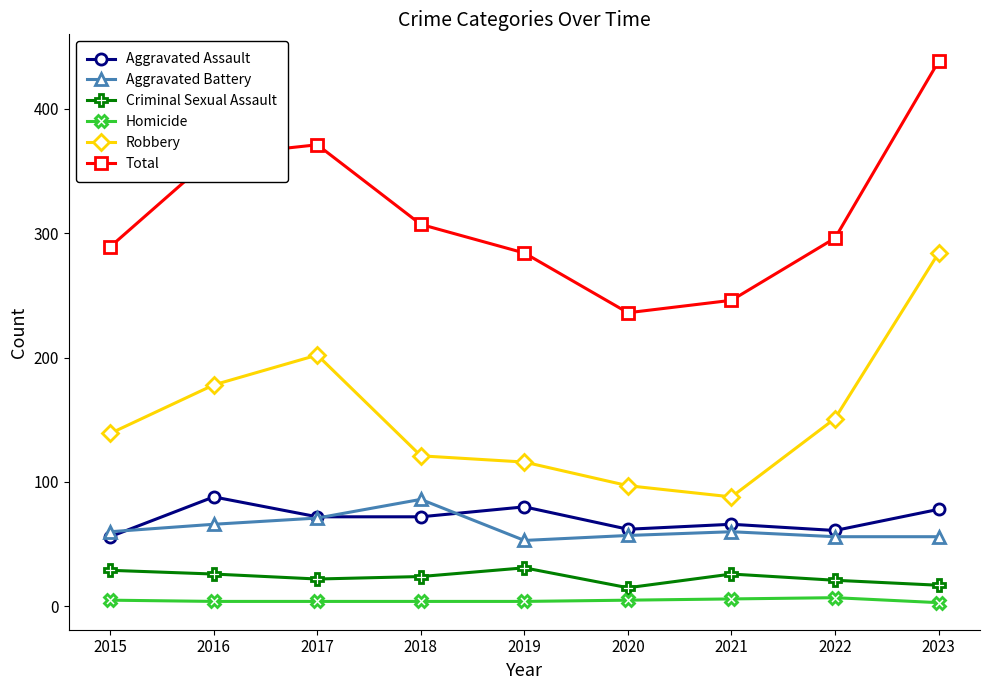

True or false: Aggravated Assault and Total cross at least once.

False